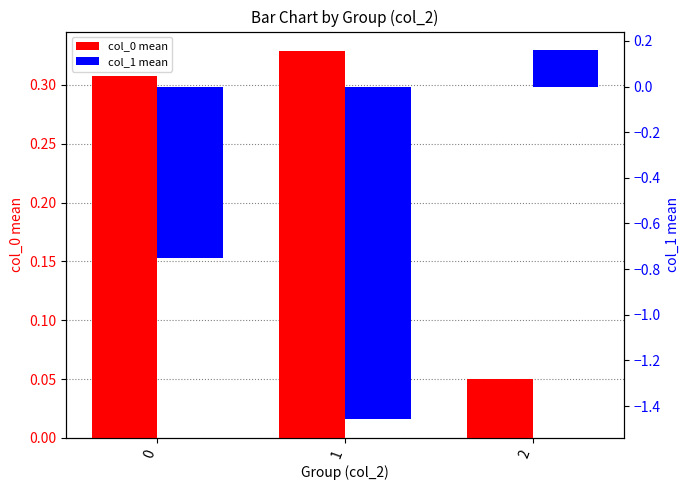

What is the greatest value displayed?

0.3